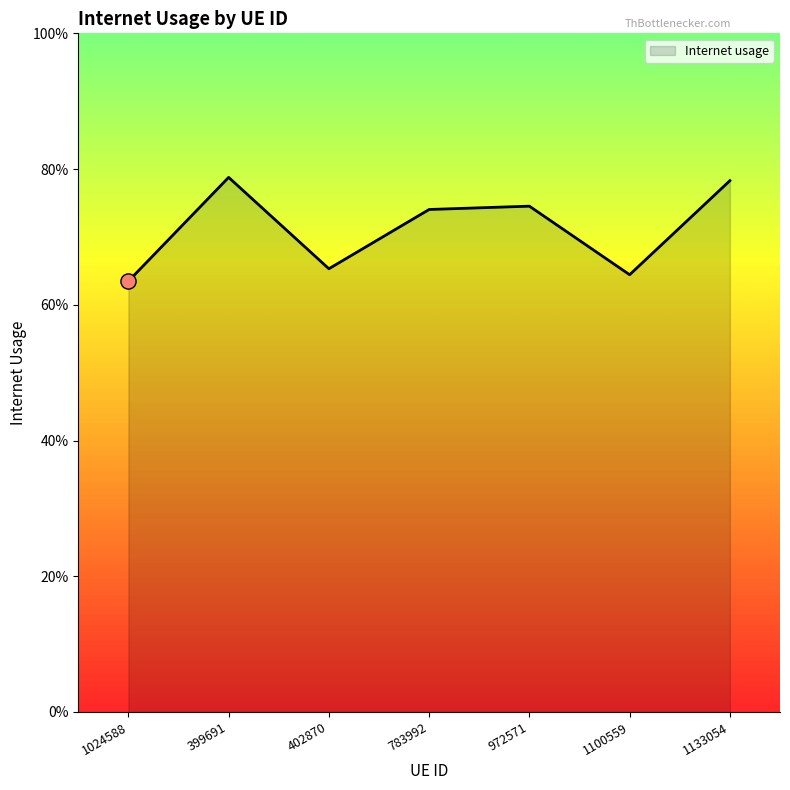

Is this an area chart (filled region under the line)?

Yes